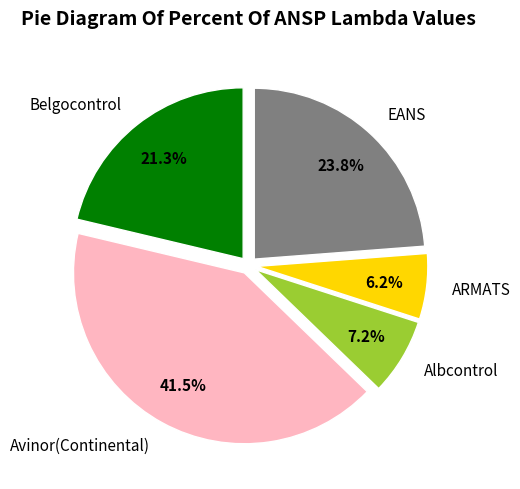

How many slices are in this pie chart?

5